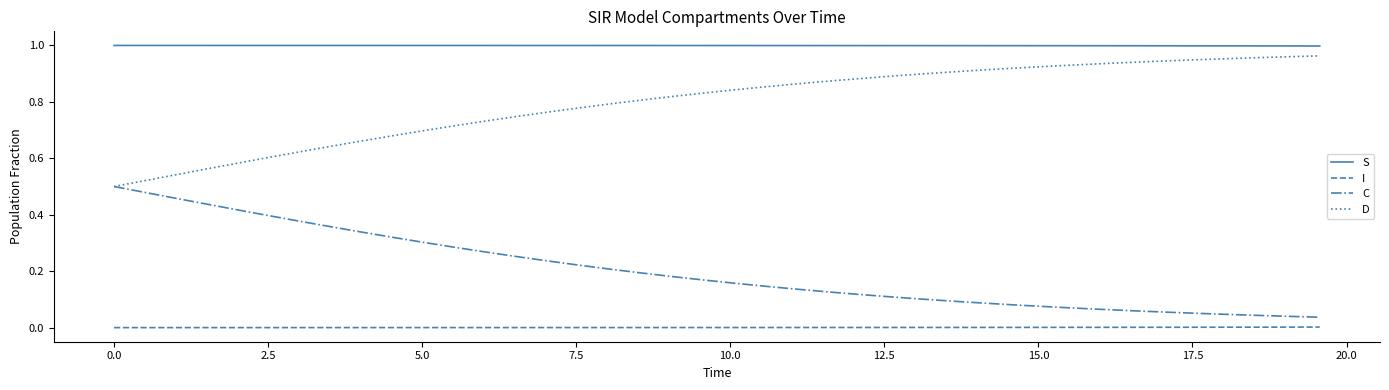

True or false: S and I intersect in this chart.

False